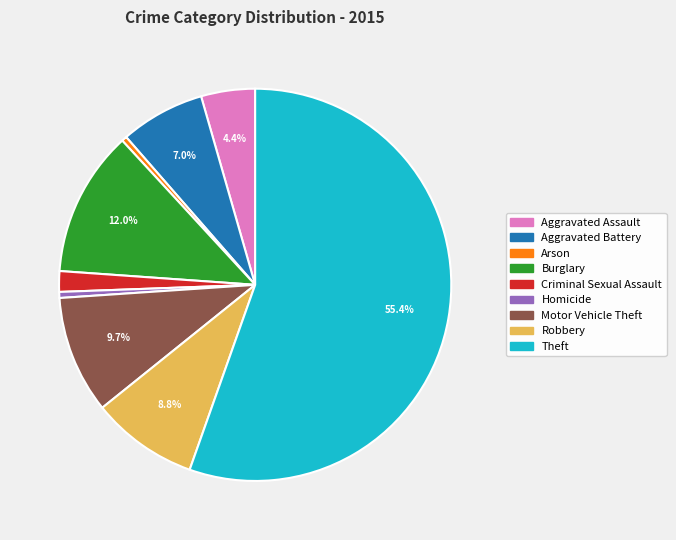

How much of the chart is everything except Motor Vehicle Theft?

90.3%